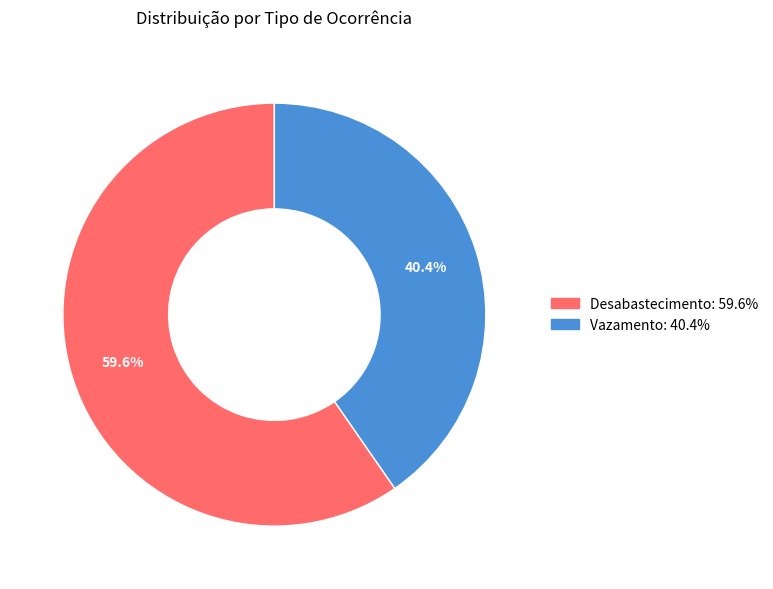

Which category has the smallest portion of the pie?

Vazamento